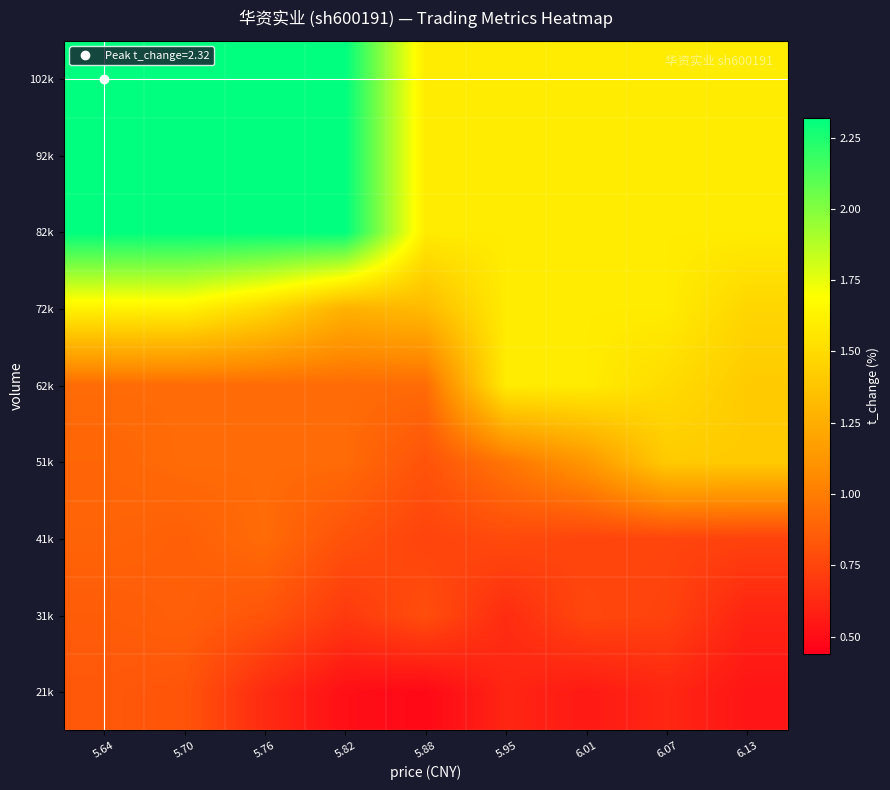

At which category does the chart reach its peak across all series?

5.64